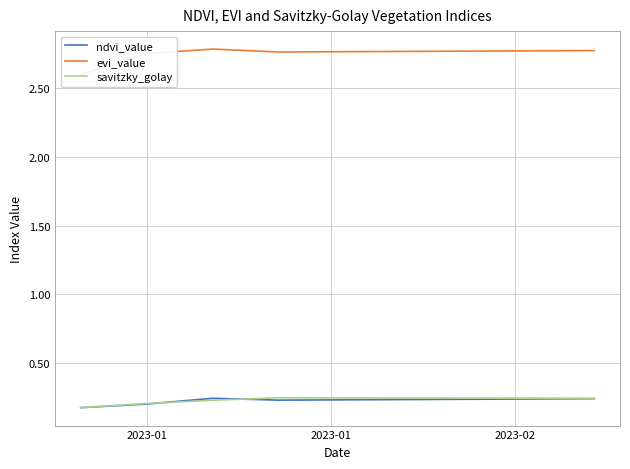

Is the value of evi_value at 6 greater than the value of ndvi_value at 39?

Yes